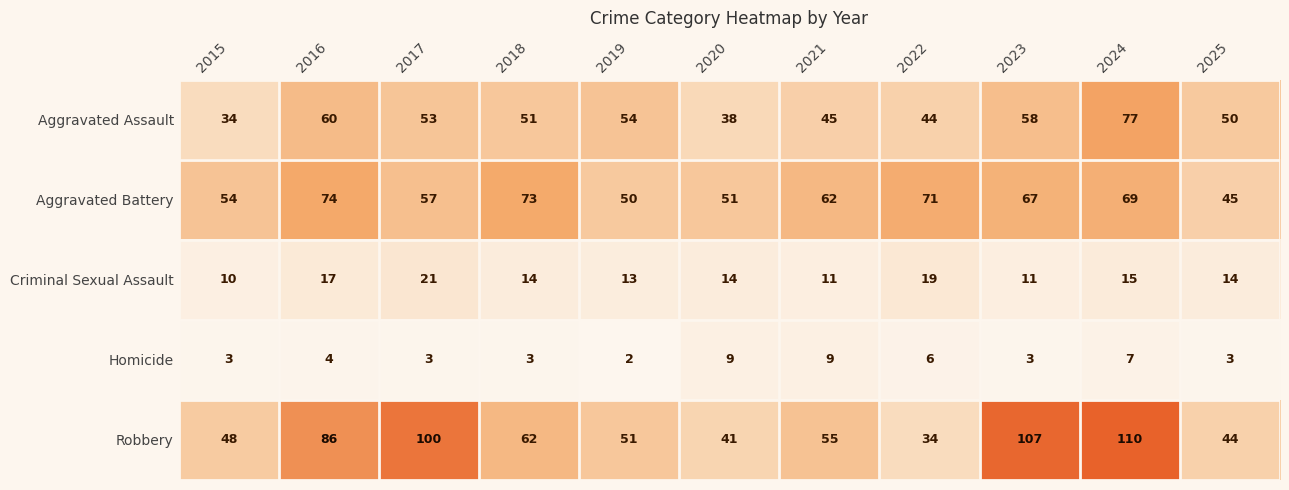

What is the total value across all series at 2023?

246